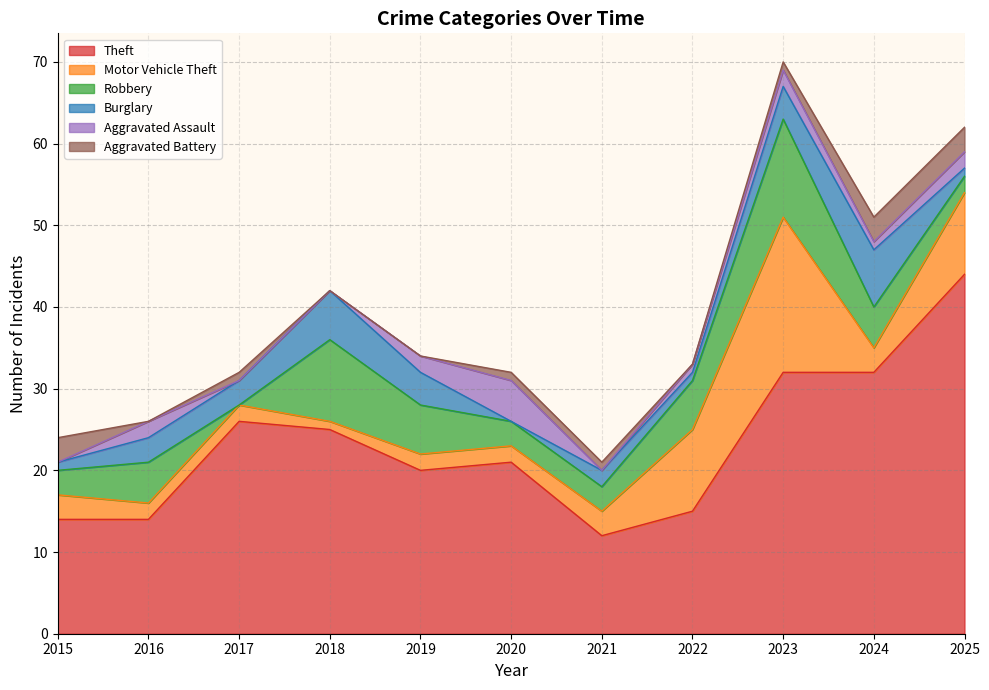

Rank the series by their maximum value, from lowest to highest.

Aggravated Battery, Aggravated Assault, Burglary, Robbery, Motor Vehicle Theft, Theft